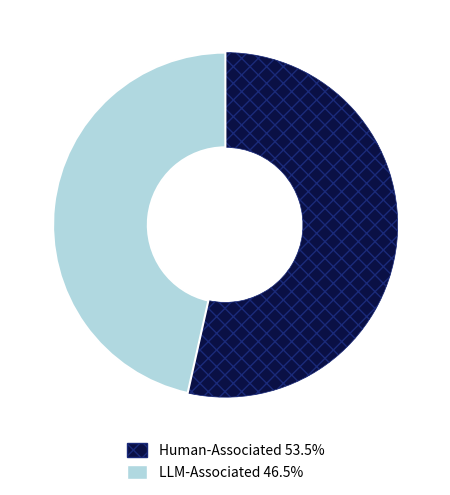

Combined, do Human-Associated 53.5% and LLM-Associated 46.5% account for over 50%?

Yes